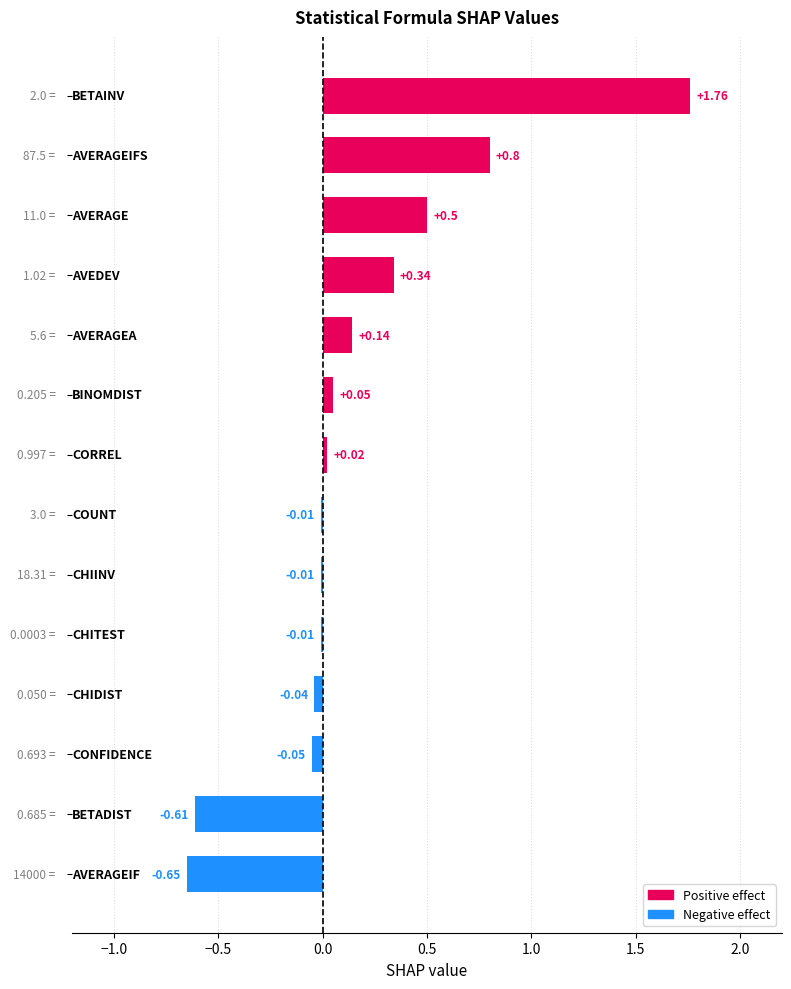

What is the sum of all values?

2.2